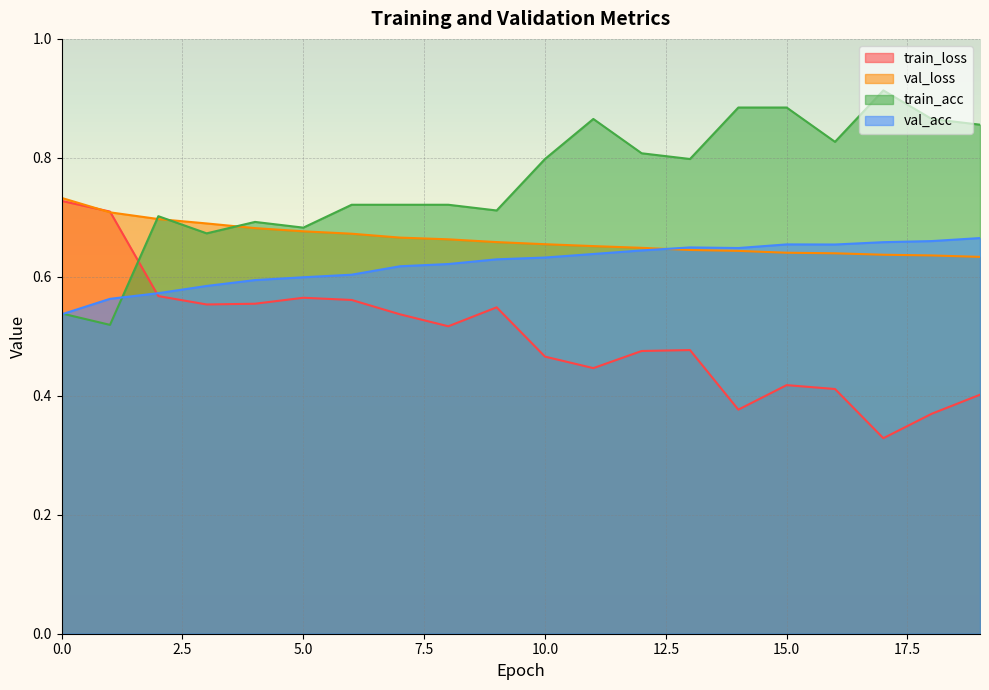

Which series changed the most between 1 and 13?

train_acc